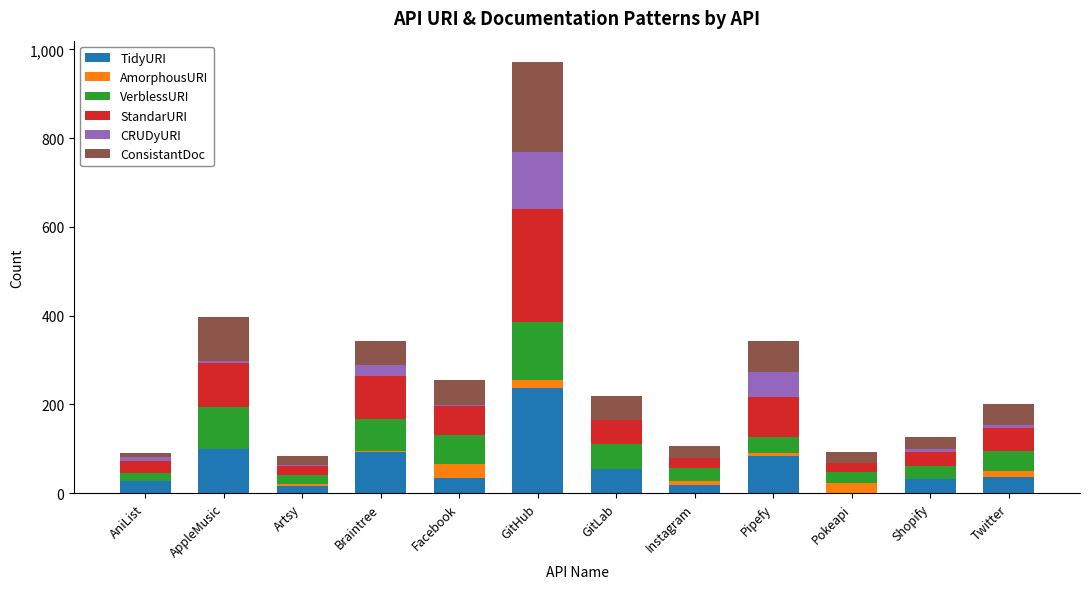

At which category is the sum across all series the highest?

GitHub